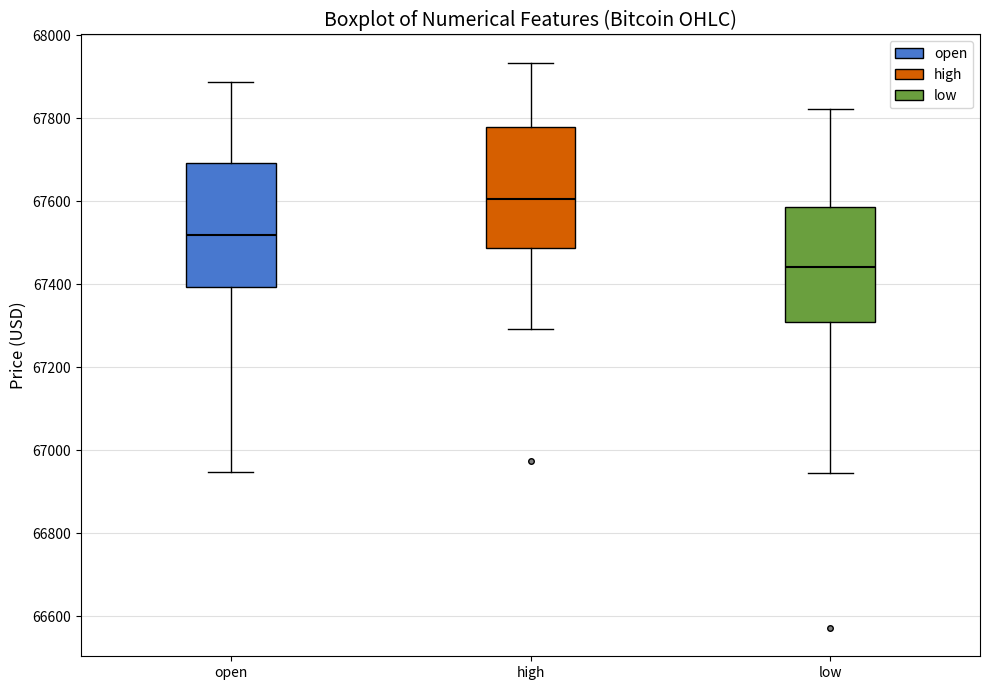

Where does the lower whisker of the box for high end on the y-axis? The values are not printed on the chart, so give them approximately, as read against the axis.

67300